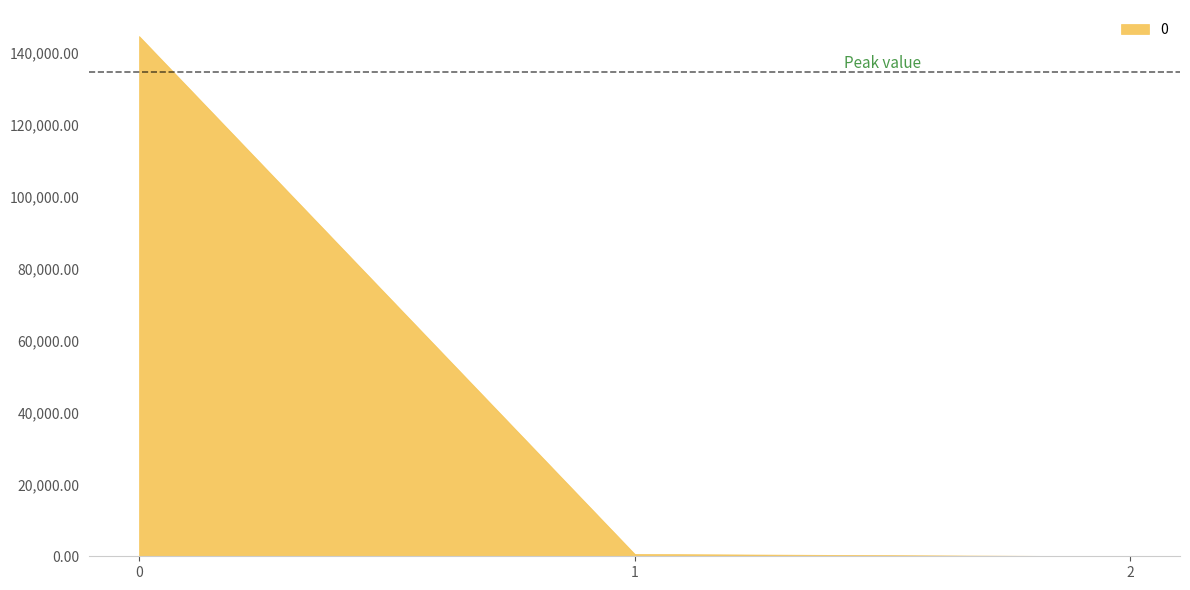

What is the approximate value at 2?

0.1